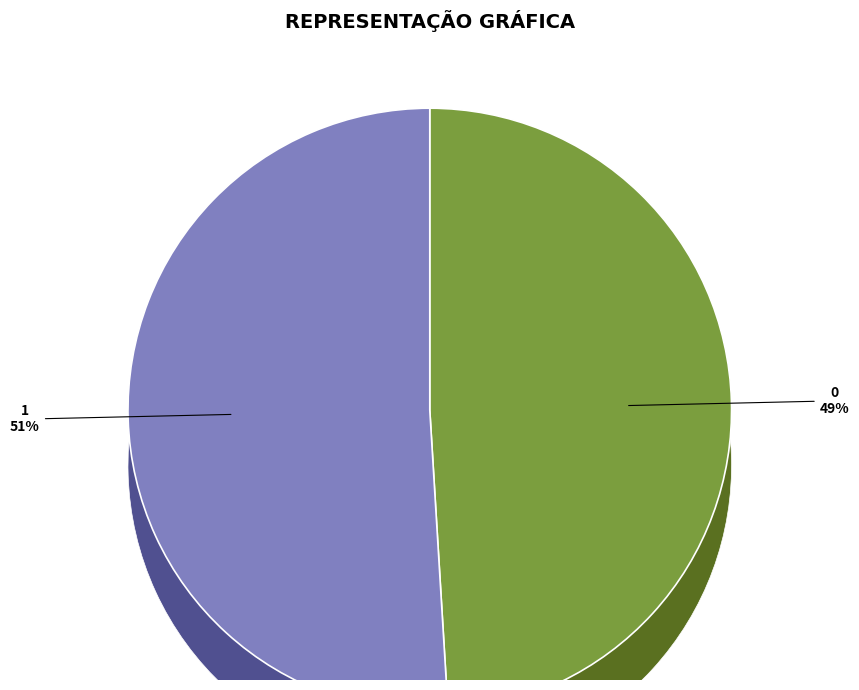

Which category has the biggest portion of the pie?

1